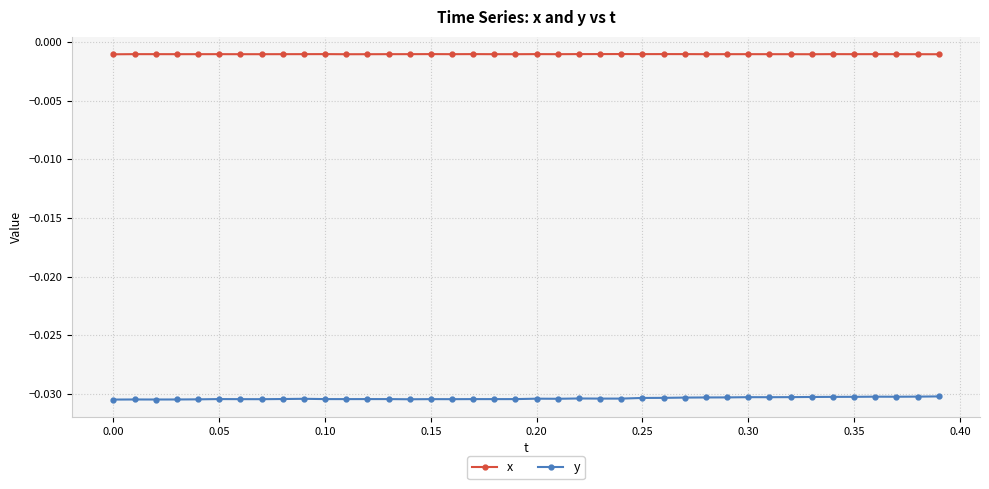

True or false: y and x intersect in this chart.

False